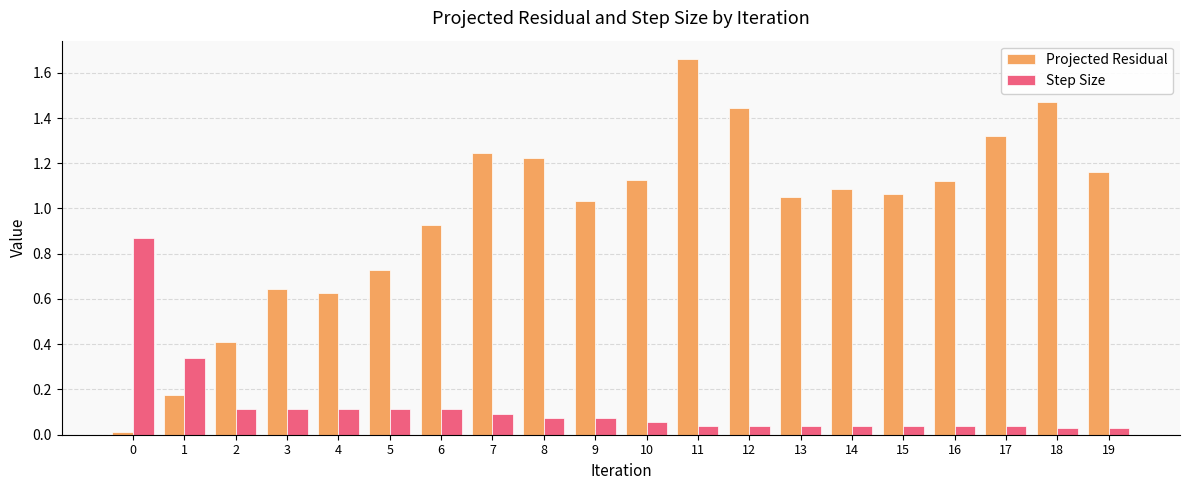

At 6, list the series in order from smallest to largest.

Step Size, Projected Residual